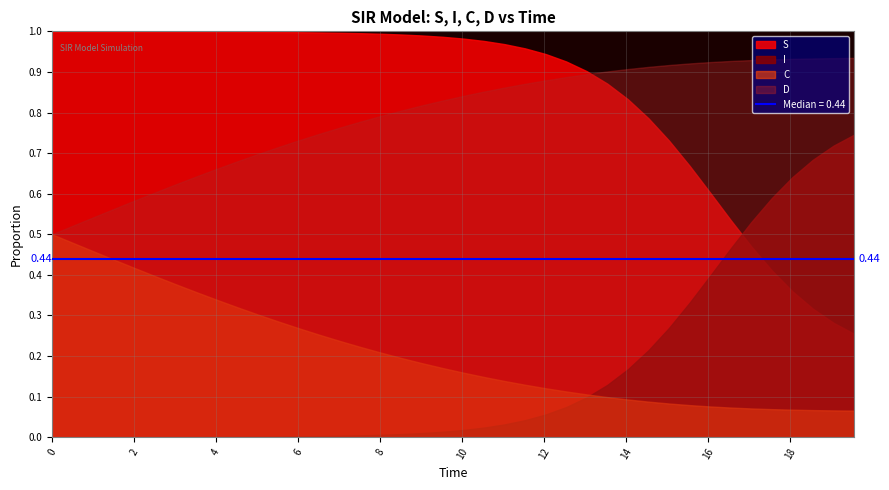

Which series has the largest range (max minus min)?

I